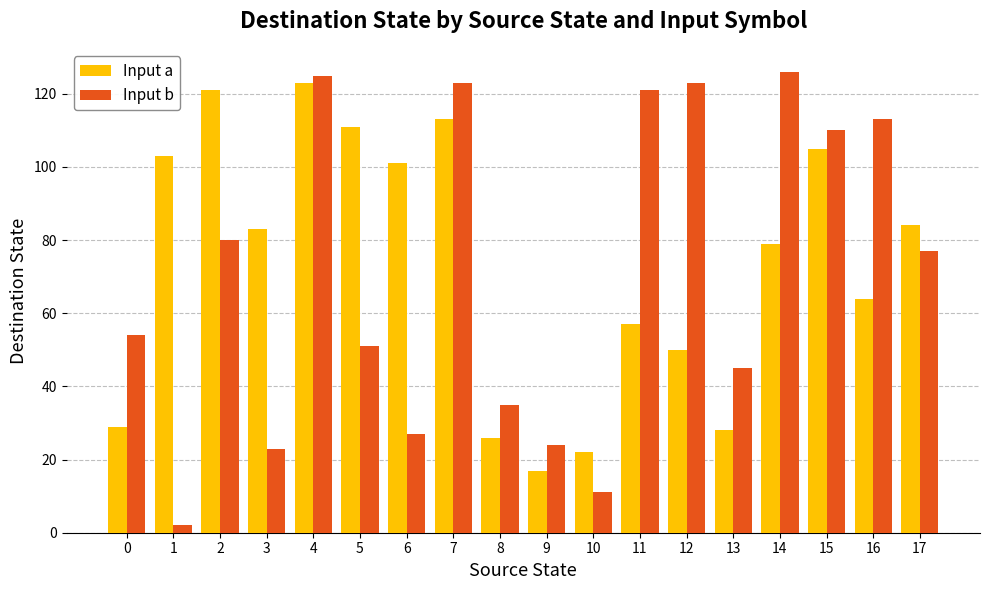

Does the chart contain any negative values?

No